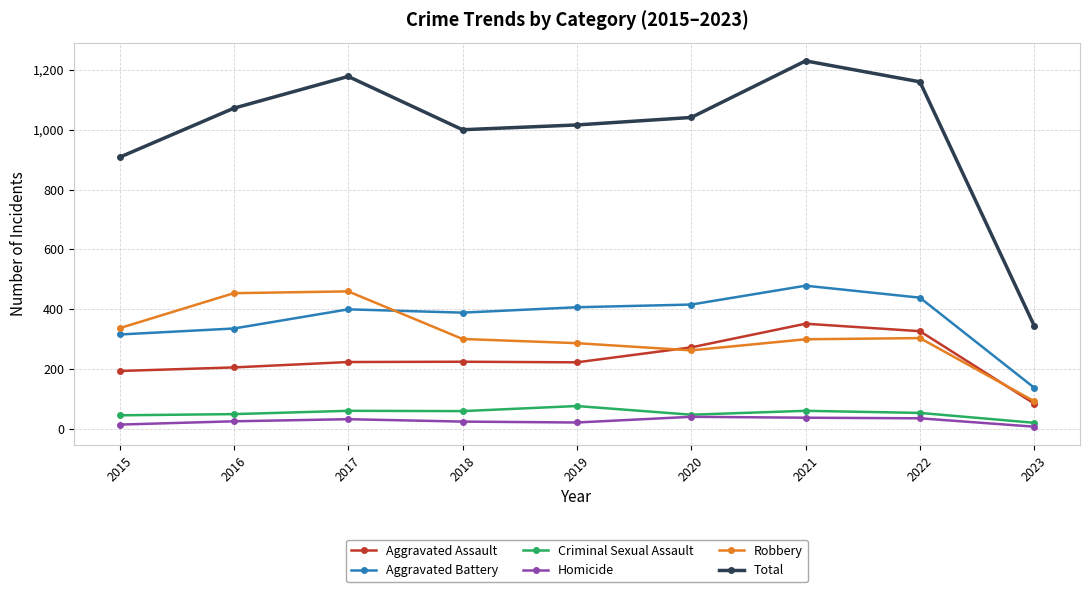

Does the chart have visible grid lines?

Yes